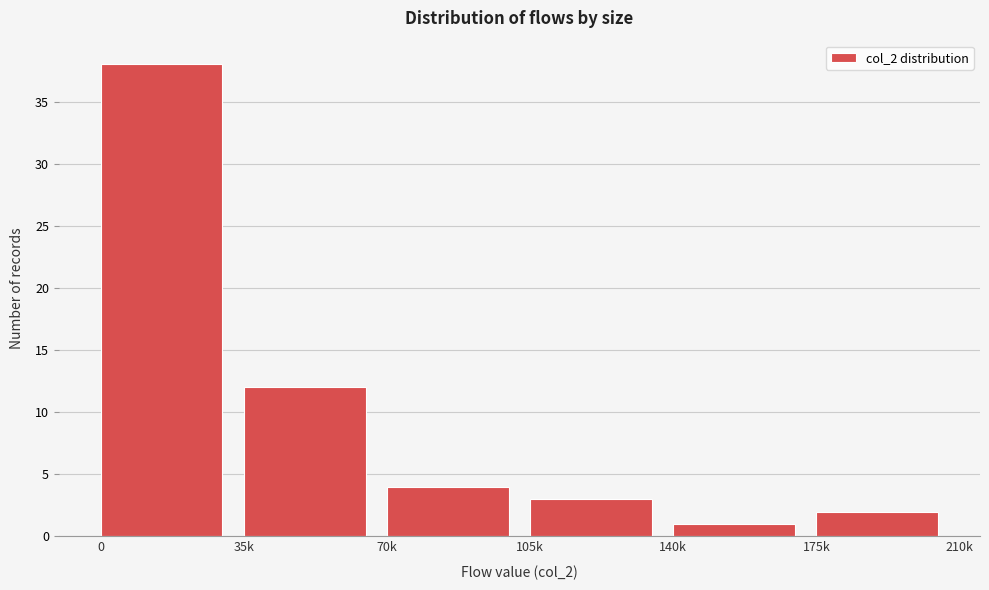

Reading right to left, list all the values displayed in this chart.

2	1	3	4	12	38